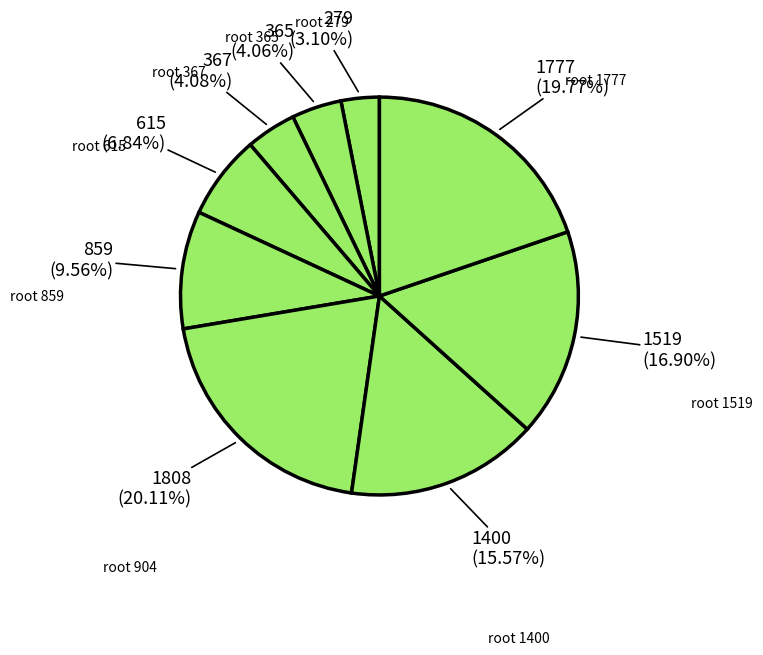

Count the number of slices in the pie.

9